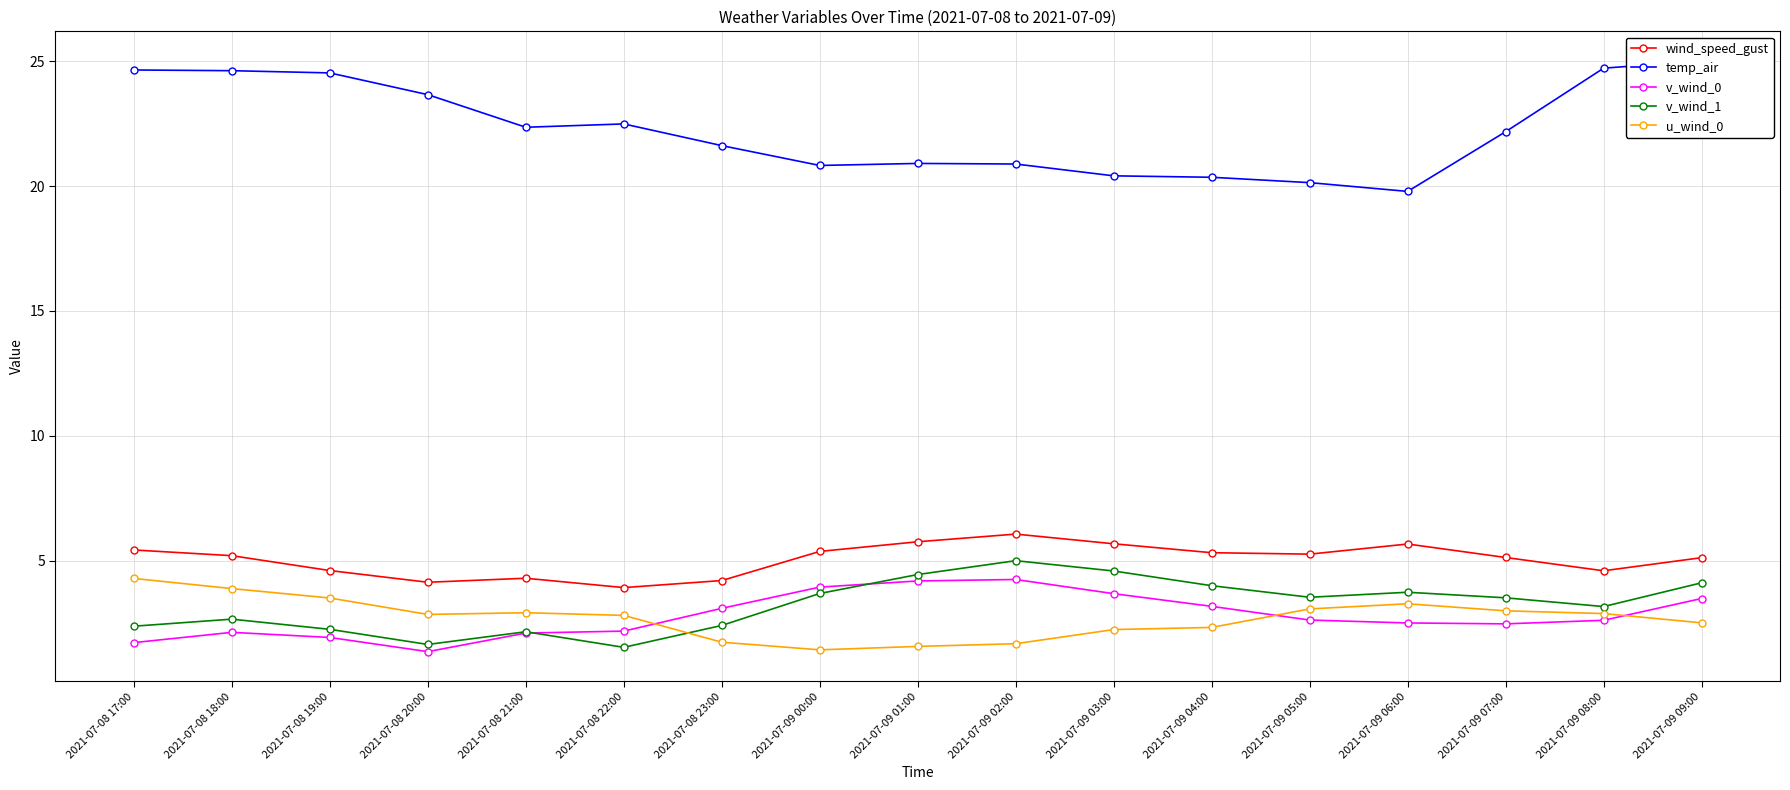

Does the chart display data point markers on the line(s)?

Yes